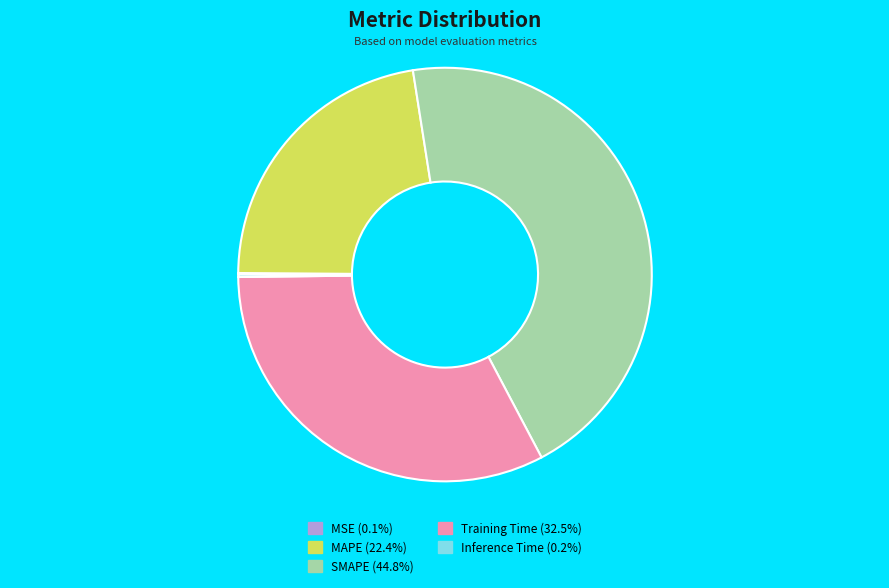

Is it true that Training Time is 46% of the pie?

False